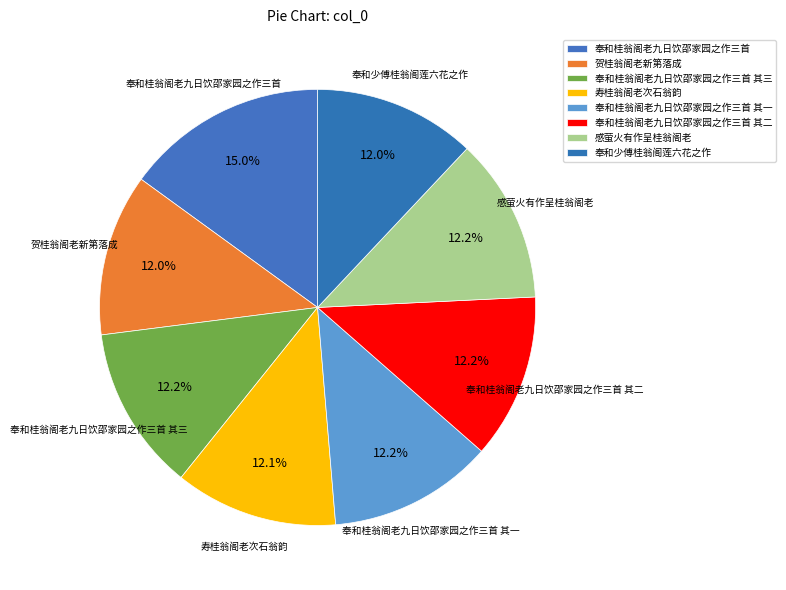

How many segments does this pie chart have?

8